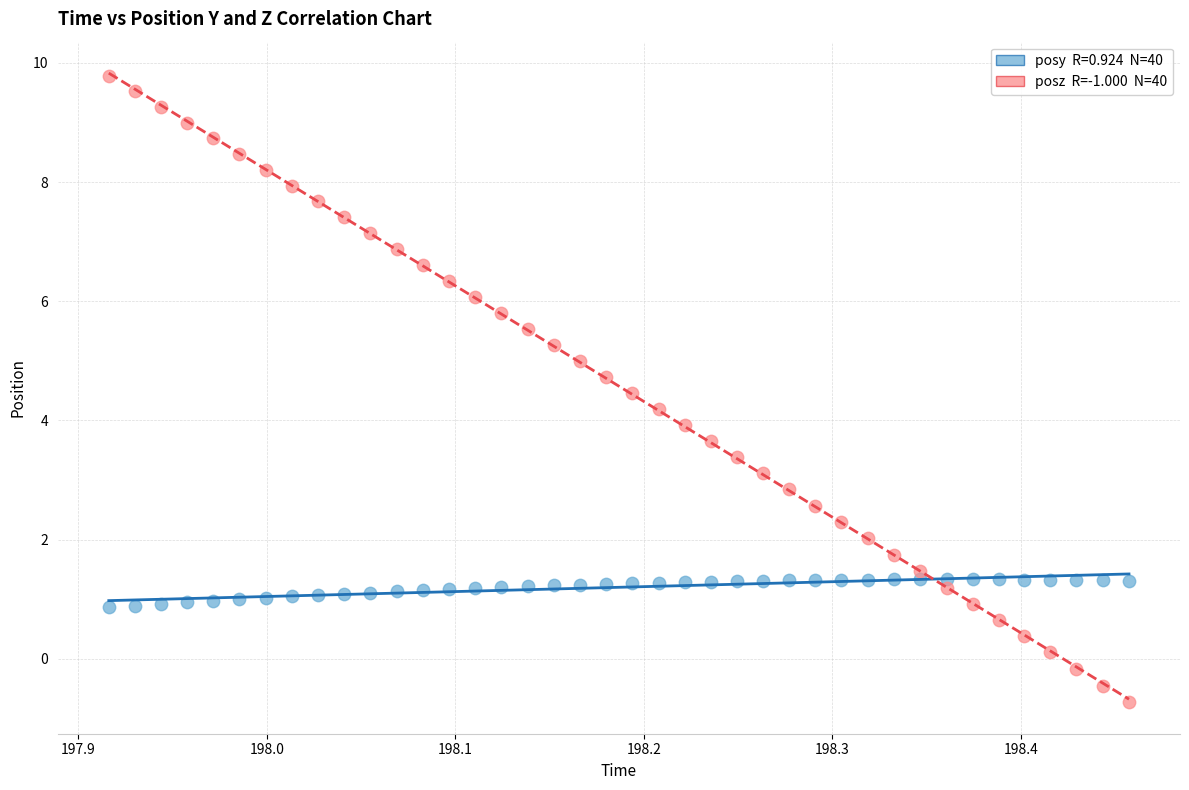

Across all data points, what is the range of X values (max minus min)?

0.5